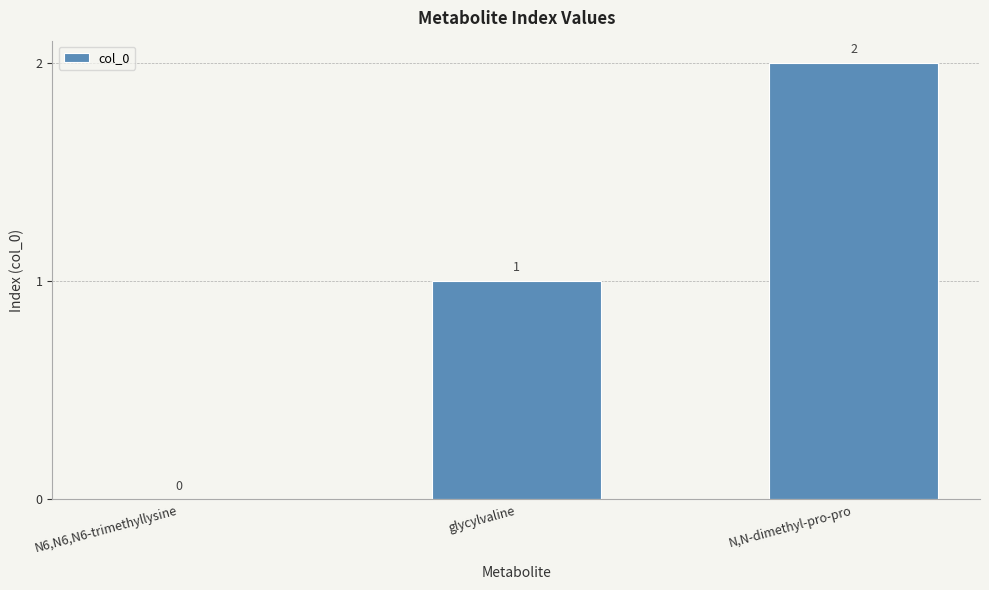

At which category does the chart reach its peak across all series?

N,N-dimethyl-pro-pro